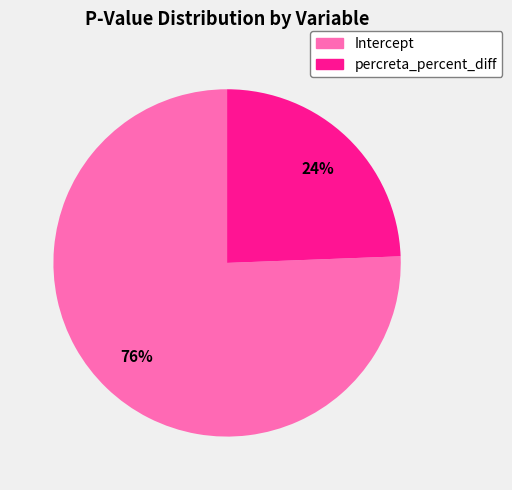

To the nearest percent, what is the average slice percentage?

50%